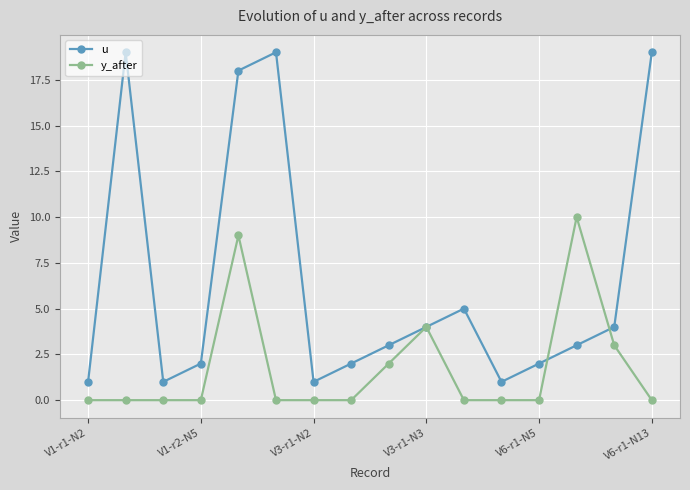

What is the value of the u point at the 1st from the left?

1.0